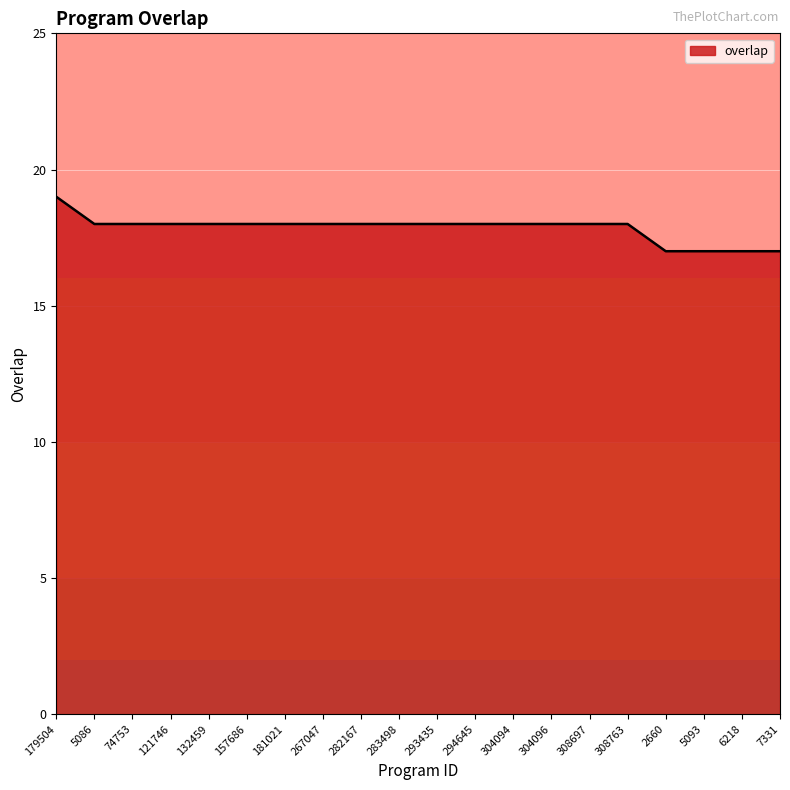

What position from the left is 267047?

8